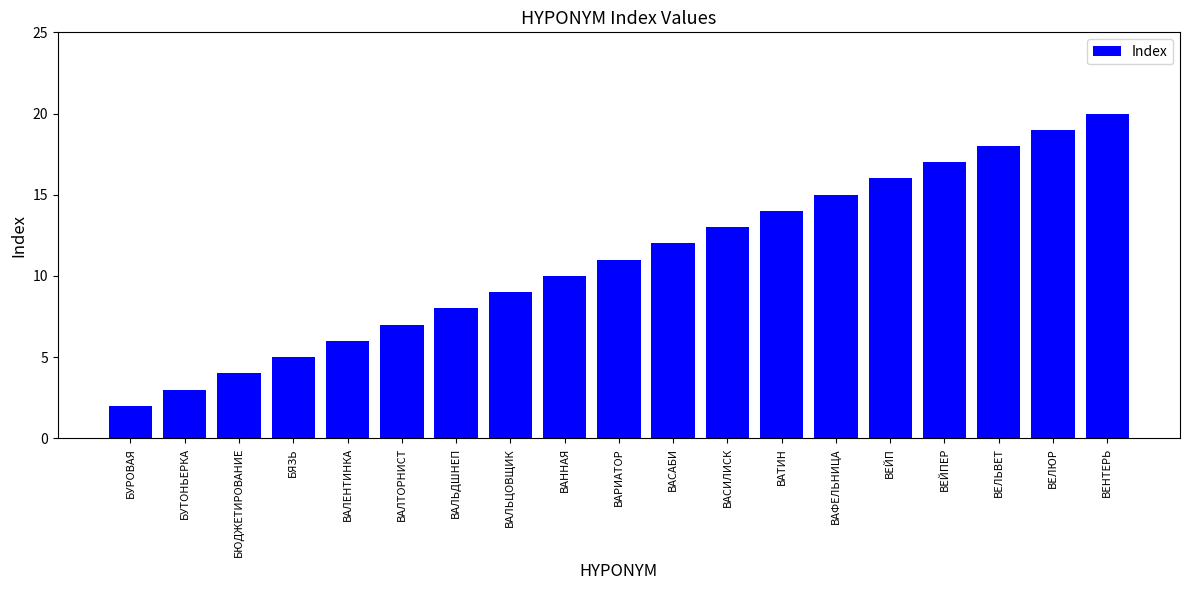

Which category has the highest value across all series?

ВЕНТЕРЬ